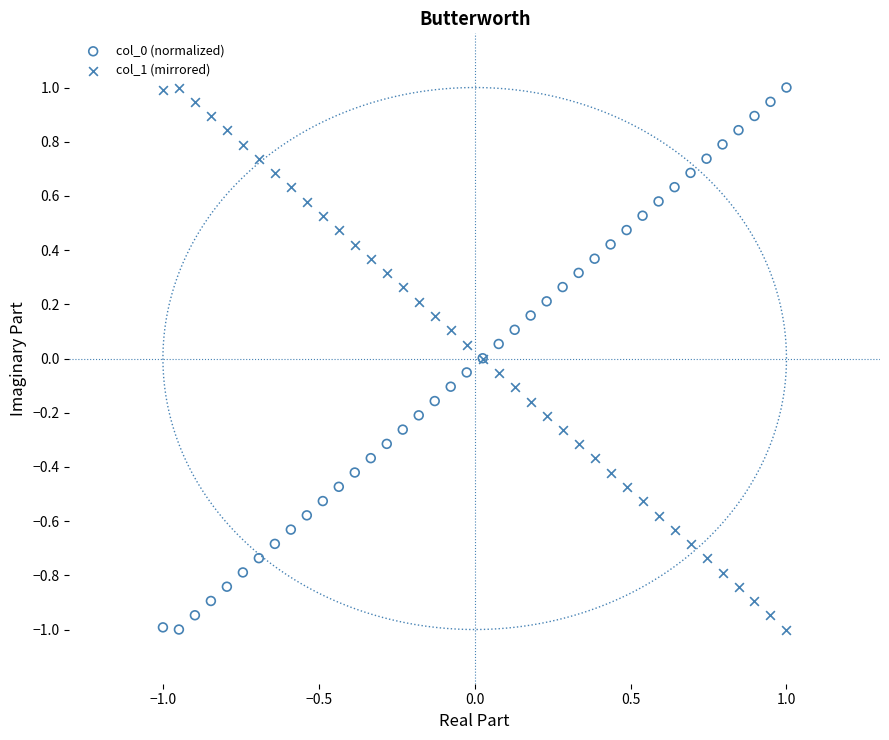

What is the X range (max minus min) for the scatter plot?

2.0